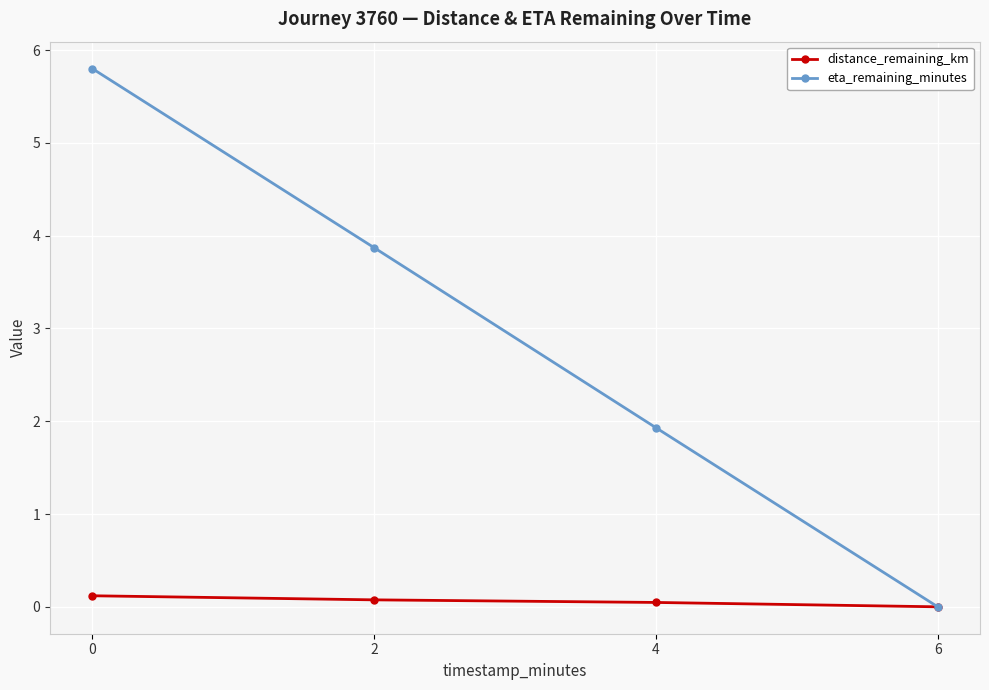

What is the difference between the maximum and second lowest values in the eta_remaining_minutes series?

3.9